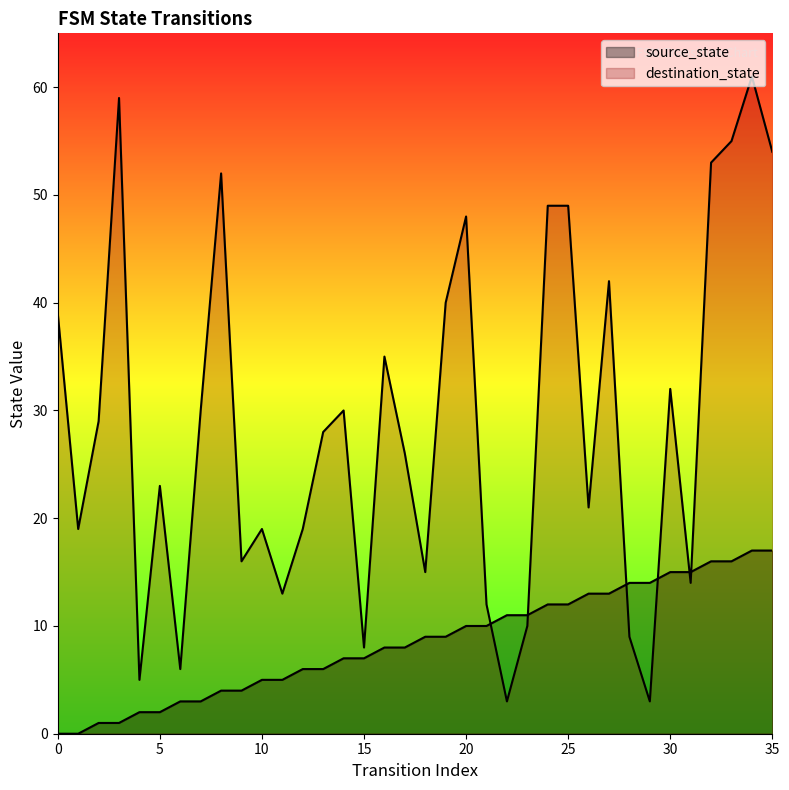

At how many categories does at least one series exceed 7?

34